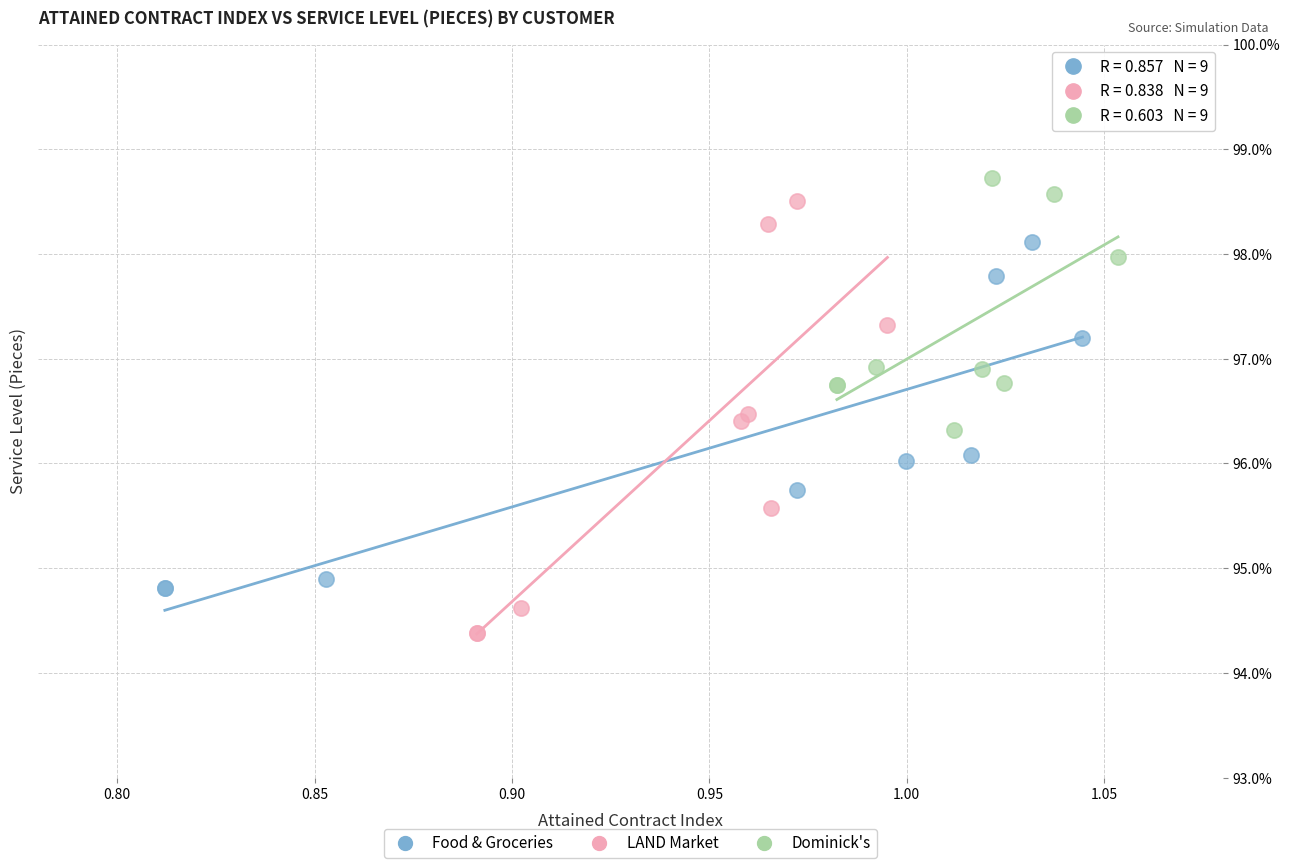

Which series reaches the maximum Y coordinate?

Dominick's